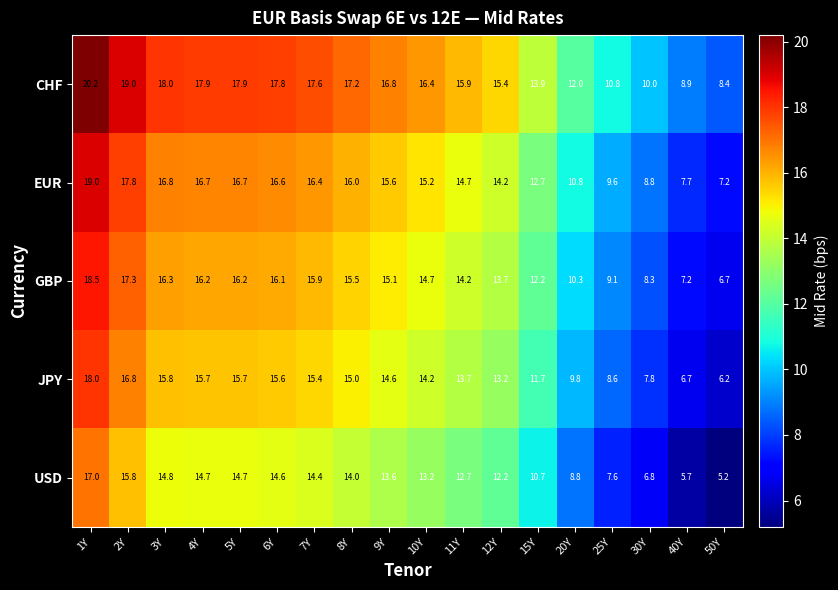

What is the spread (max minus min) of values at 11Y?

3.2